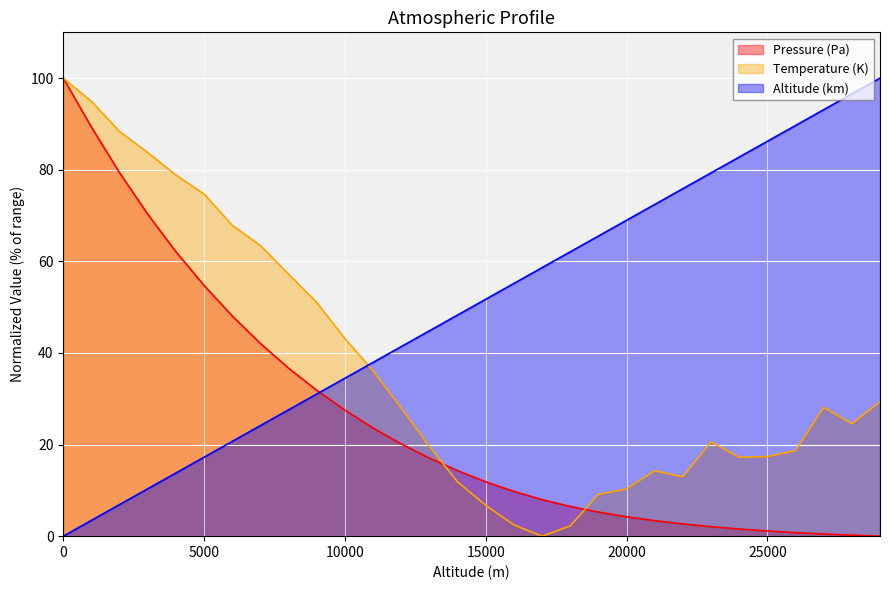

How many series are shown in this chart?

3